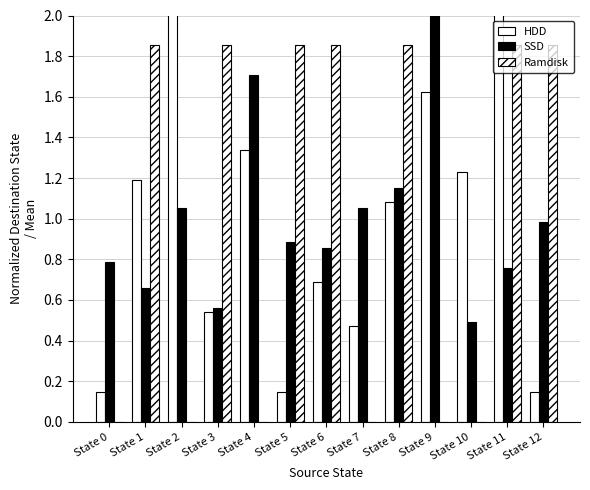

What is the average value of the HDD series?

1.0